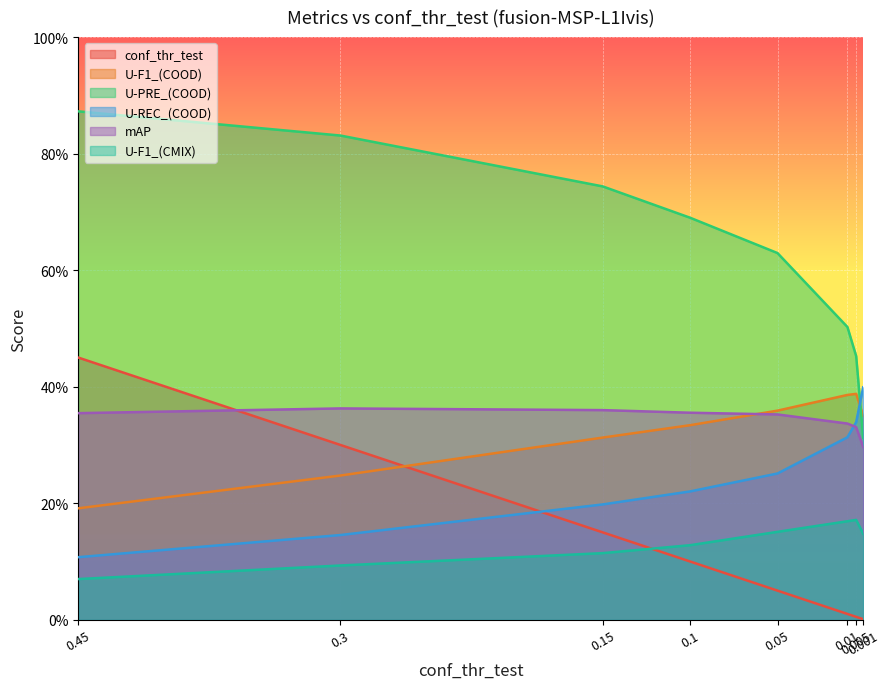

True or false: U-F1_(COOD) and U-F1_(CMIX) intersect in this chart.

False